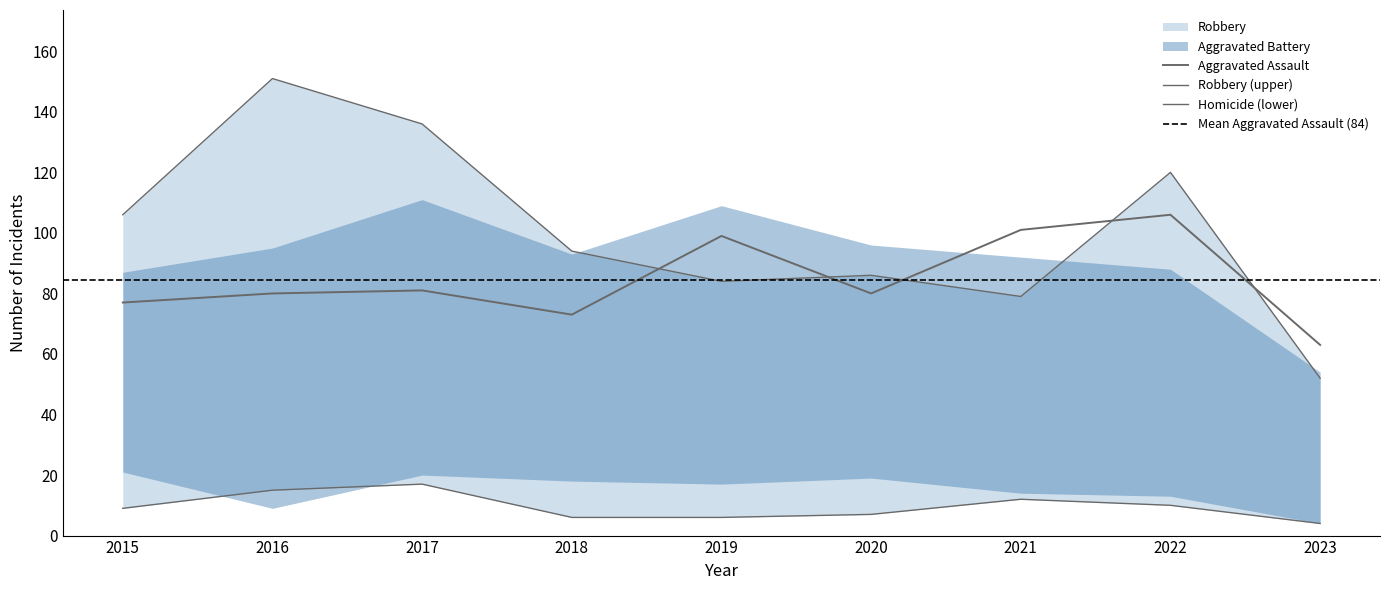

What is the sum of all Robbery values?

908